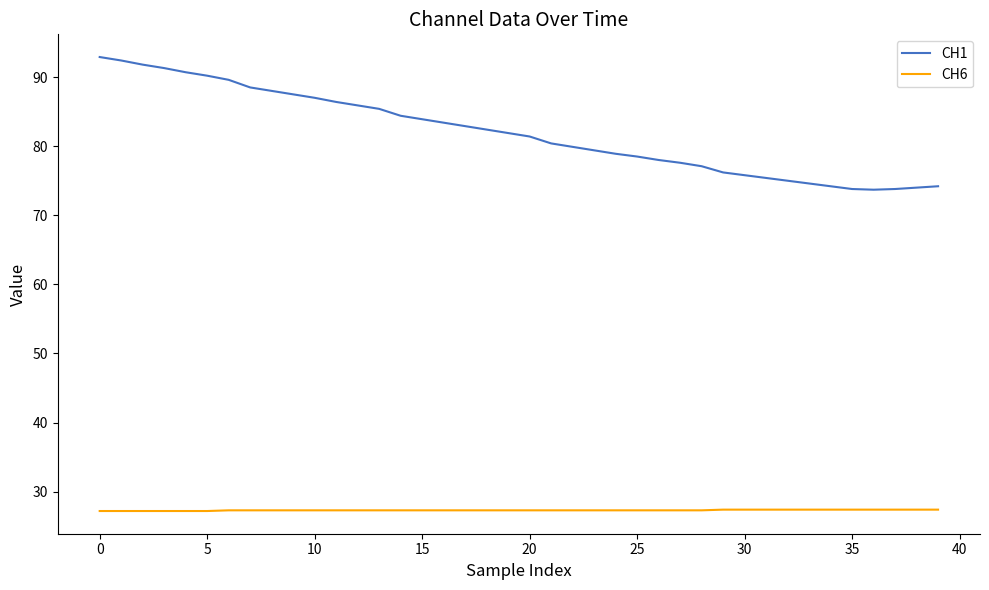

List the series in order of their overall mean, highest first.

CH1, CH6